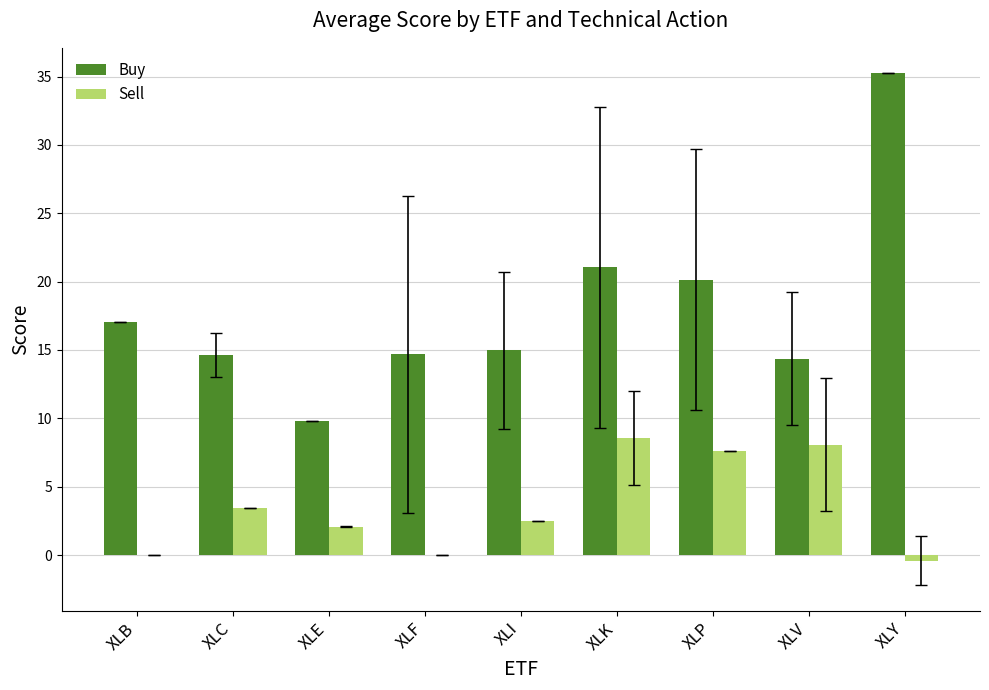

The value of Buy at XLY is 48.1. True or false?

False